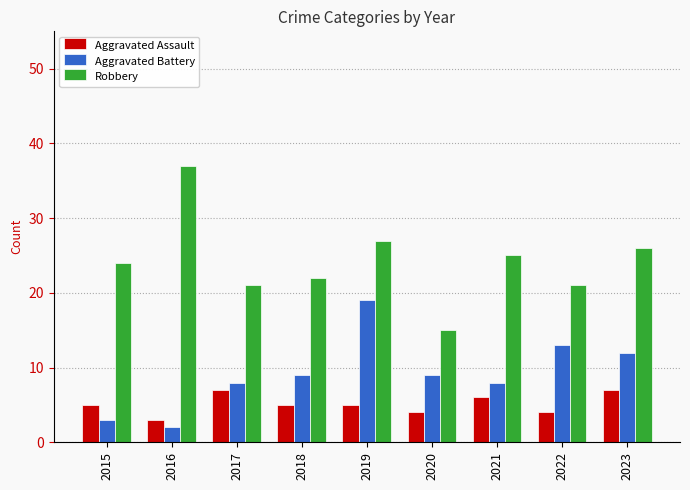

Is the value of Robbery at 2015 greater than the value of Aggravated Assault at 2020?

Yes